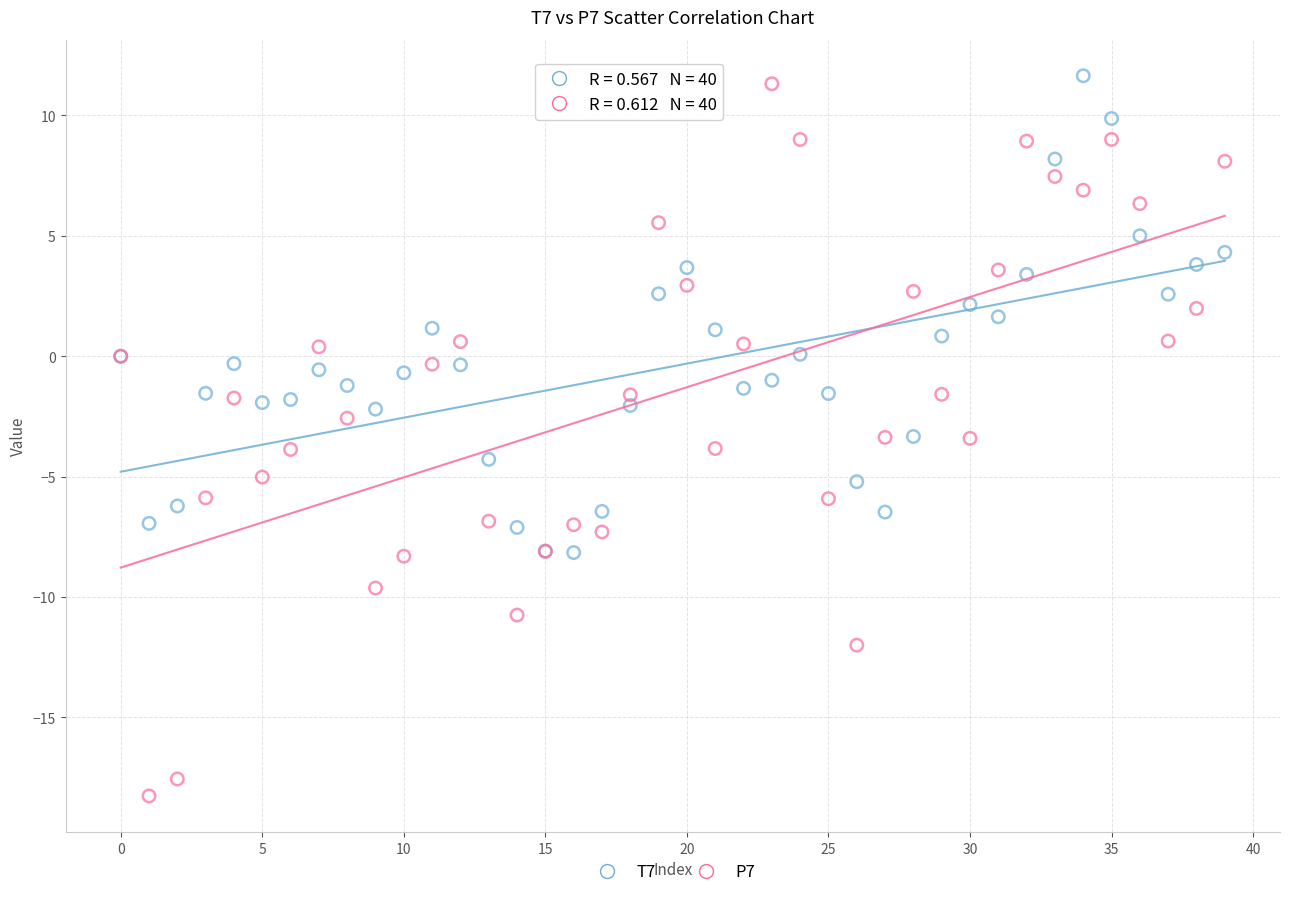

Which series contains the highest Y value?

T7